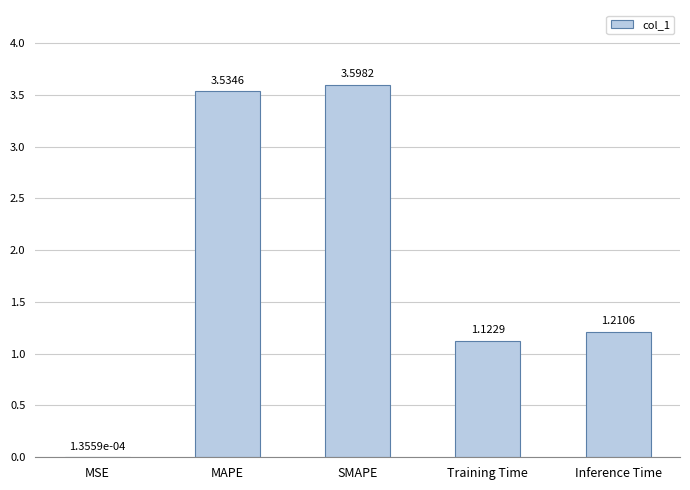

What is the sum of all values?

9.5